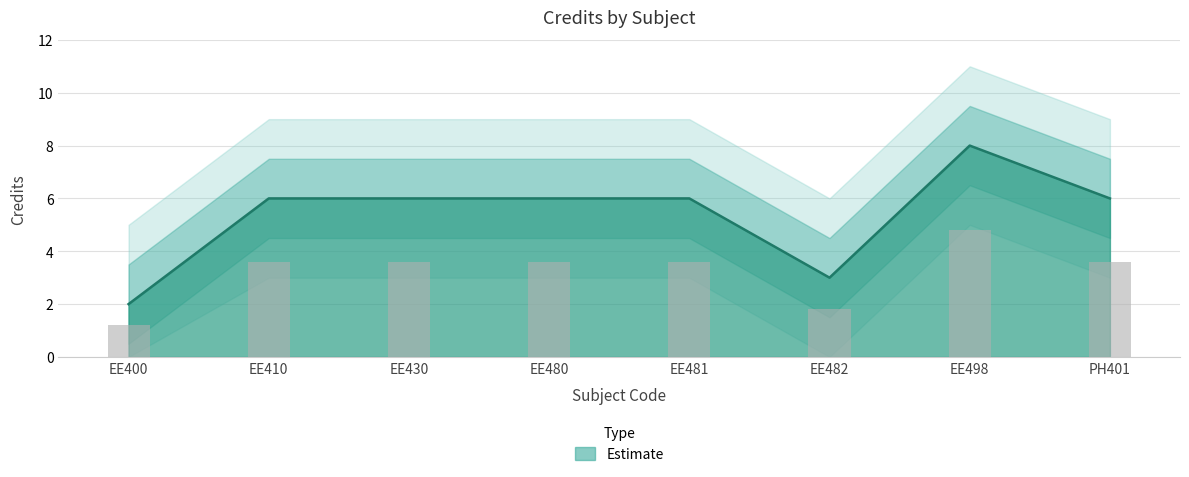

How many bars are there in total?

8